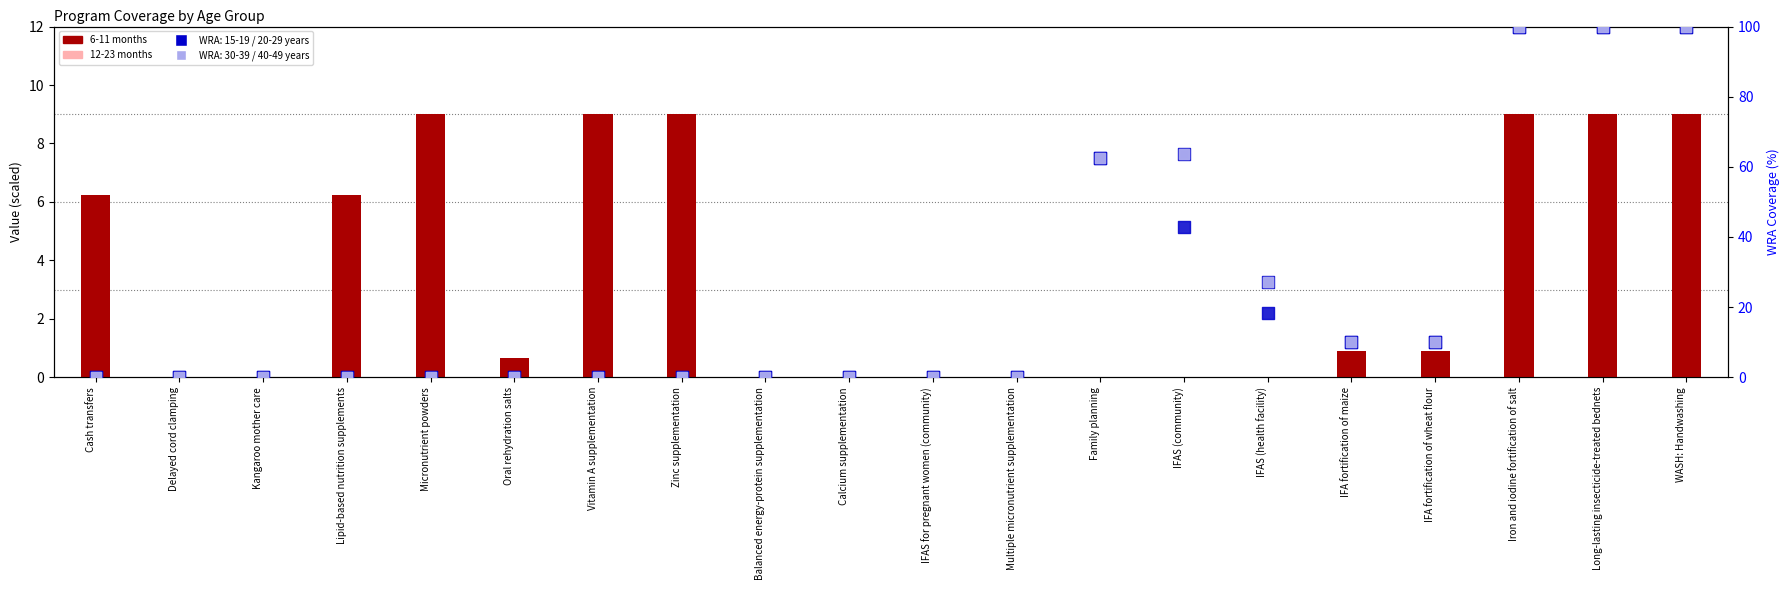

Is the value of 6-11 months at Long-lasting insecticide-treated bednets greater than the value of 12-23 months at Delayed cord clamping?

Yes